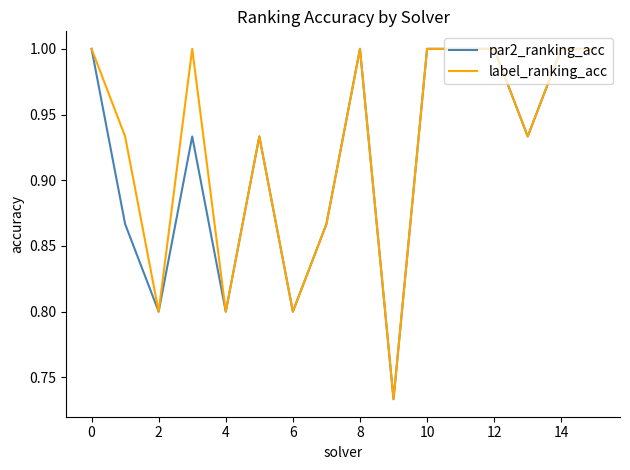

What is the maximum value for par2_ranking_acc?

1.0